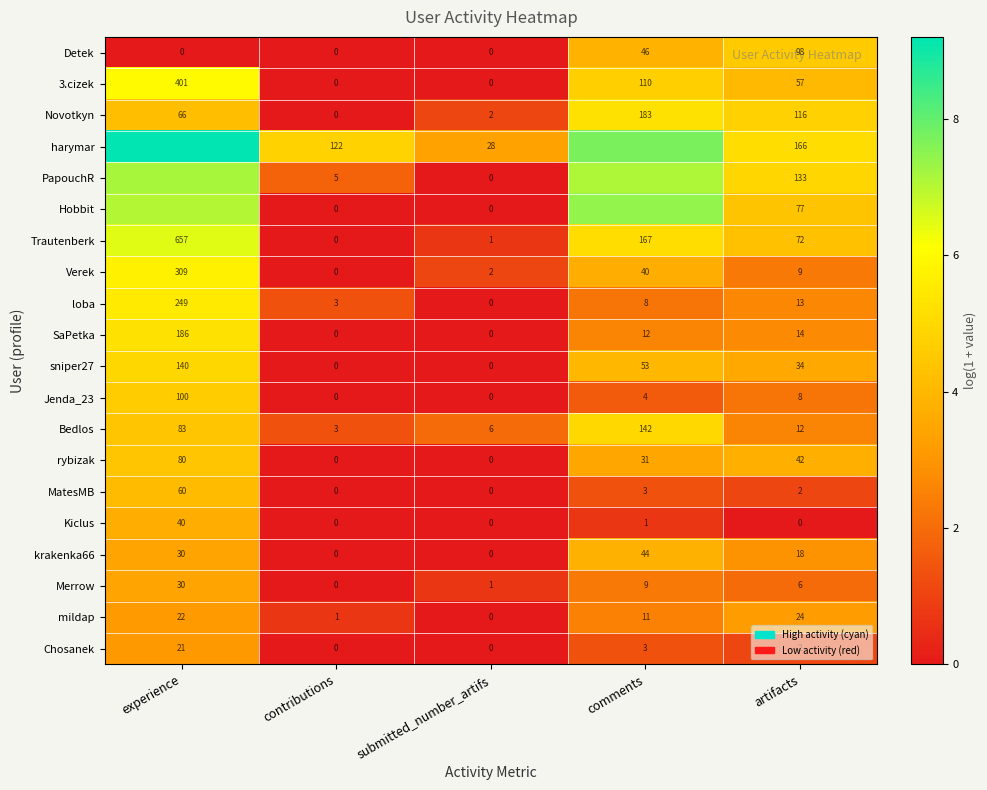

Where is MatesMB nearest to the value 30?

comments